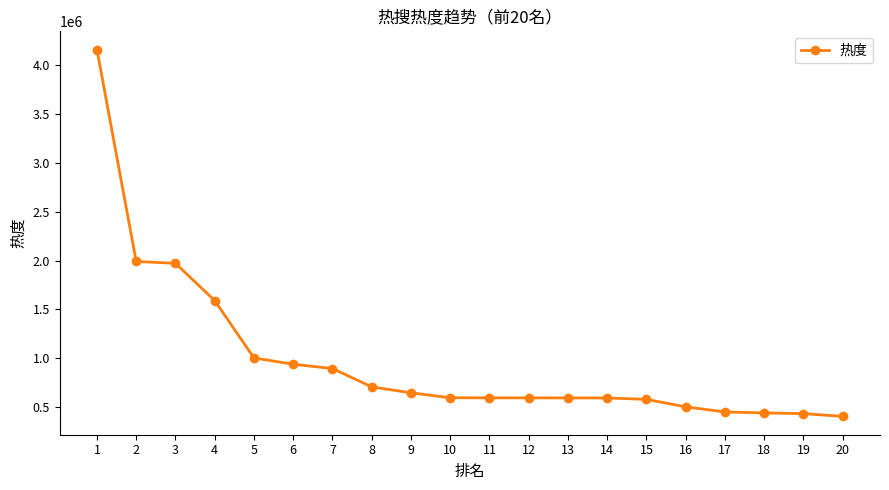

What is the value of the 1st point from the left?

4161211